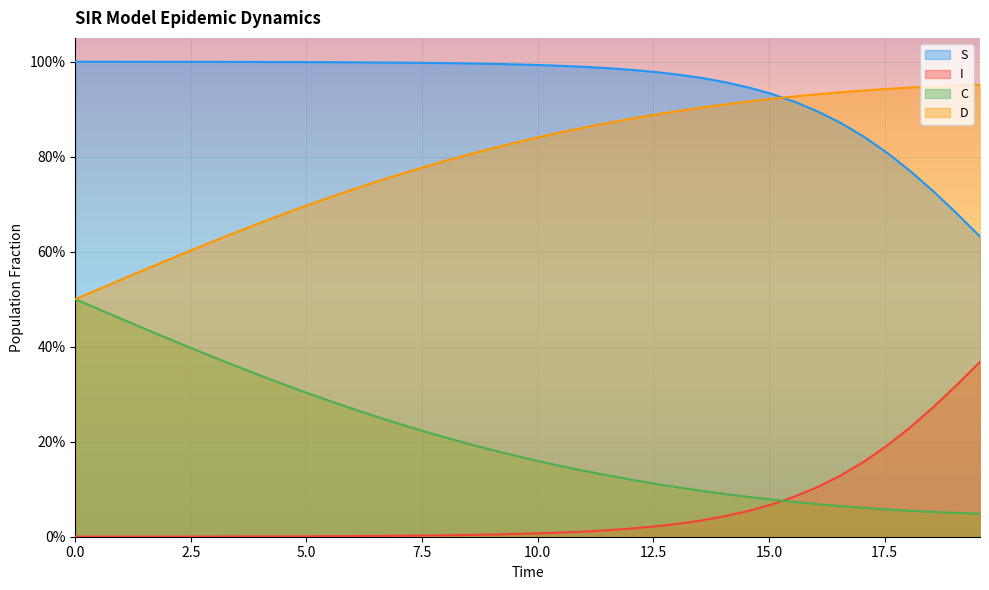

Rank the series by their average value, from lowest to highest.

I, C, D, S